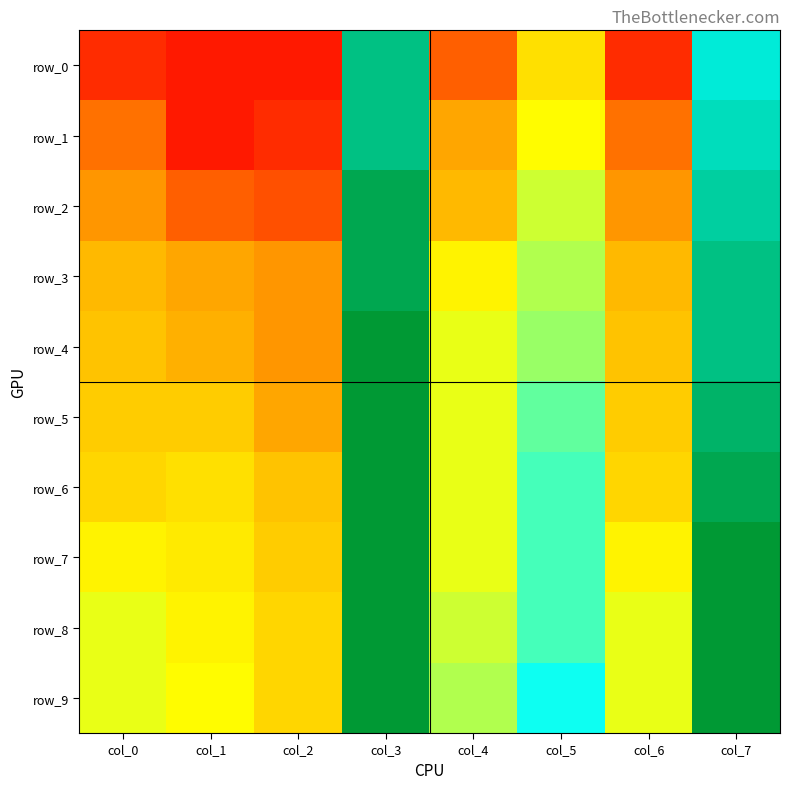

What is the total value across all series at col_2?

4.3